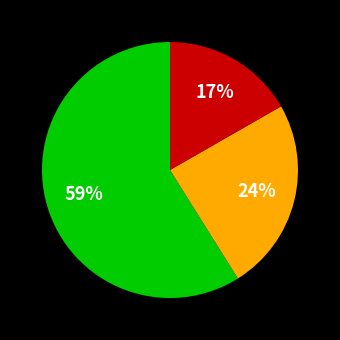

To the nearest percent, what is the difference between the largest and smallest slice percentages?

42%